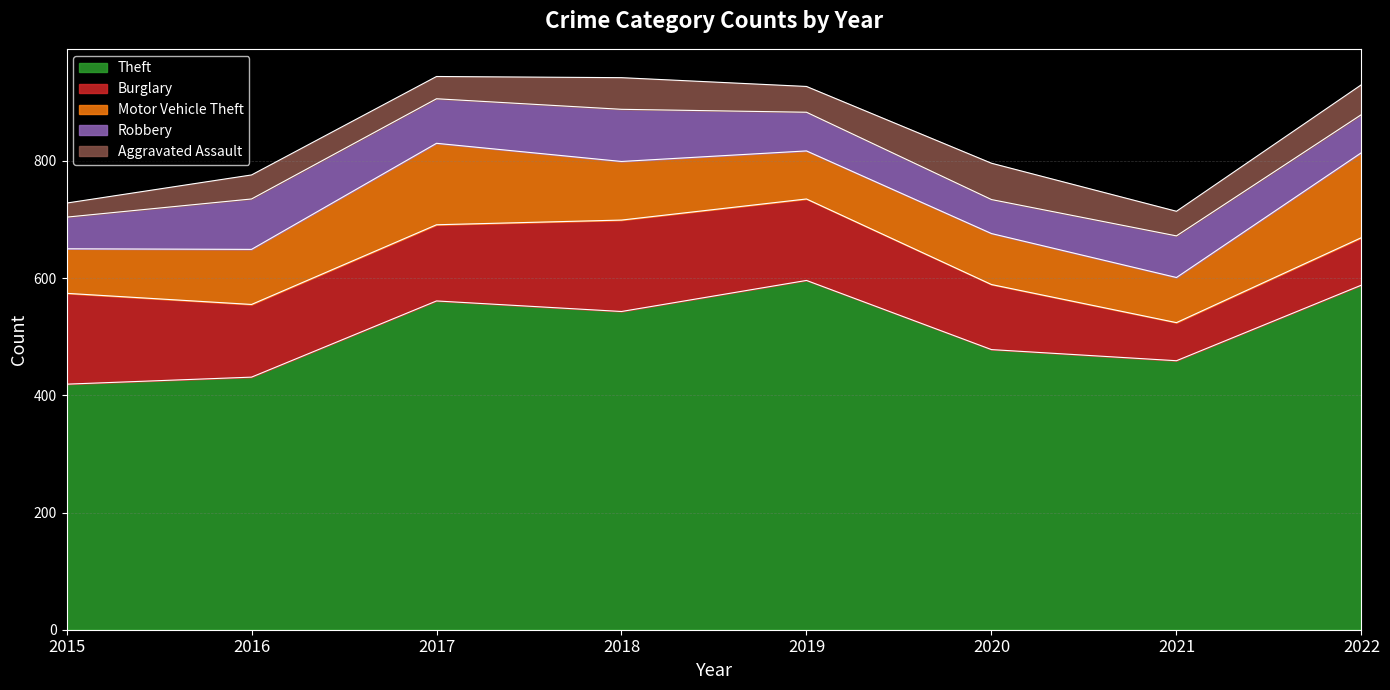

What is the lowest value of the Aggravated Assault series?

24